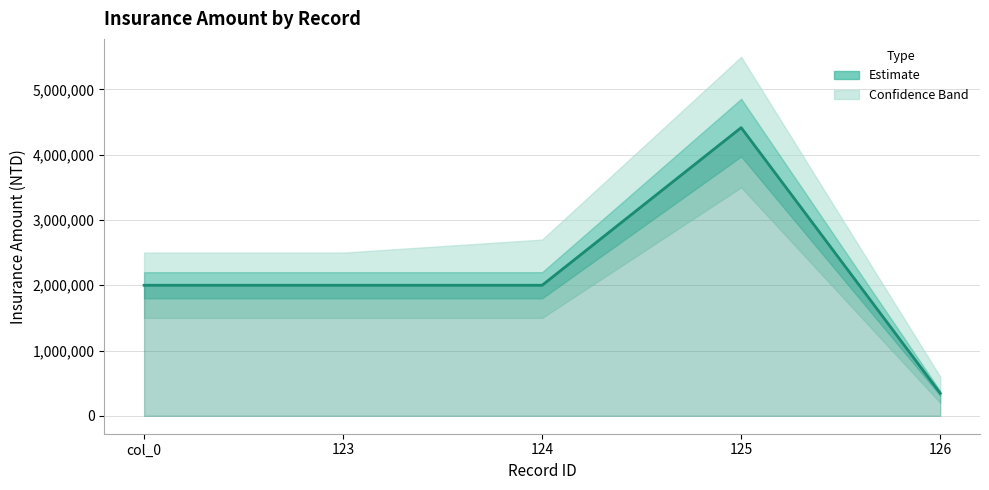

List the labels in order of value, largest first.

125, col_0, 123, 124, 126